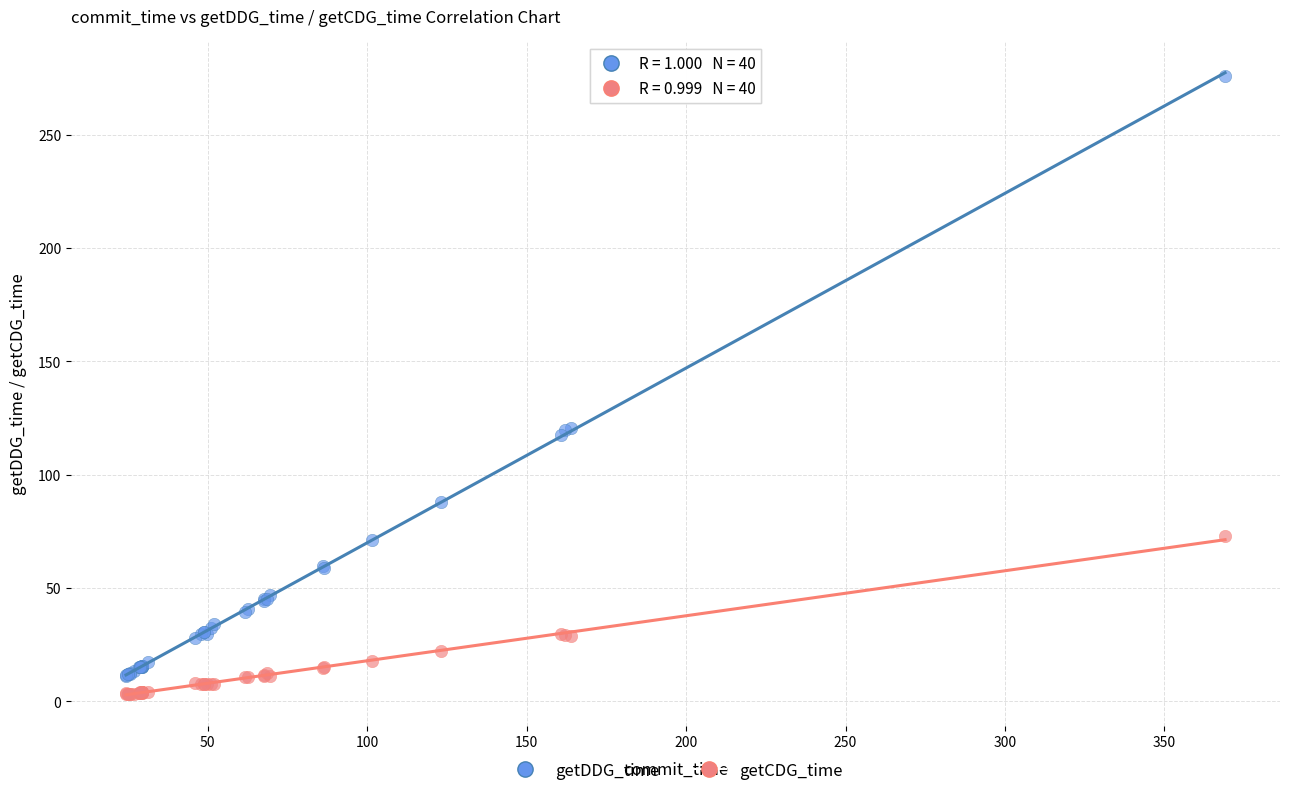

What is the X range (max minus min) for the scatter plot?

344.6